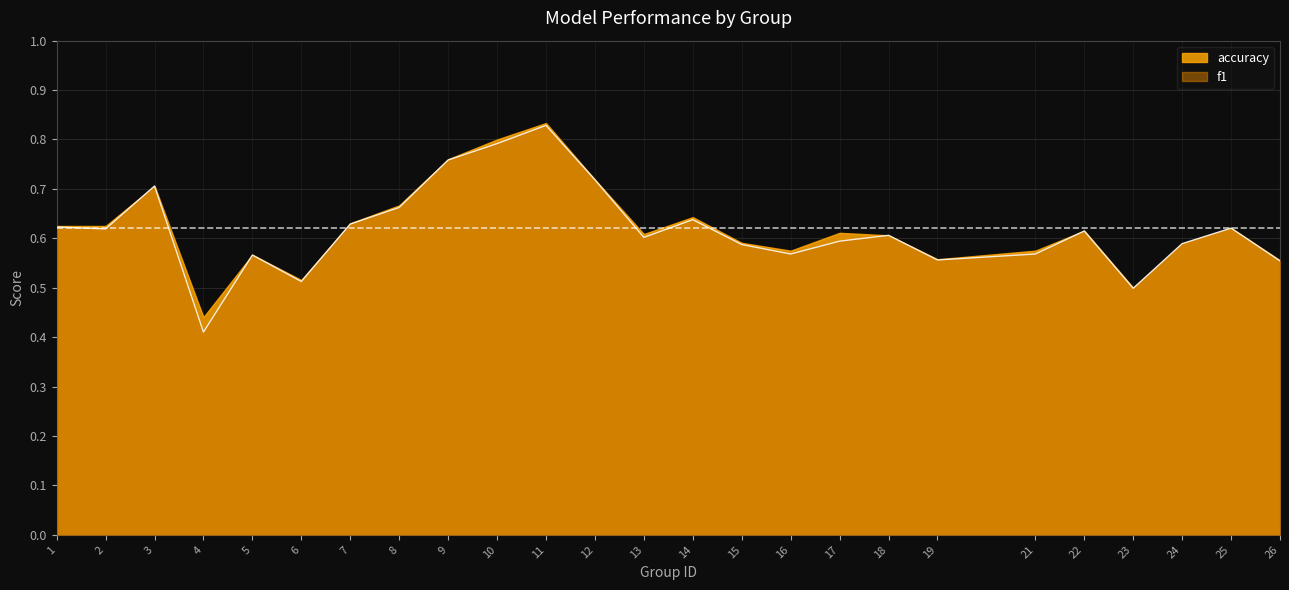

What is the average value?

0.6